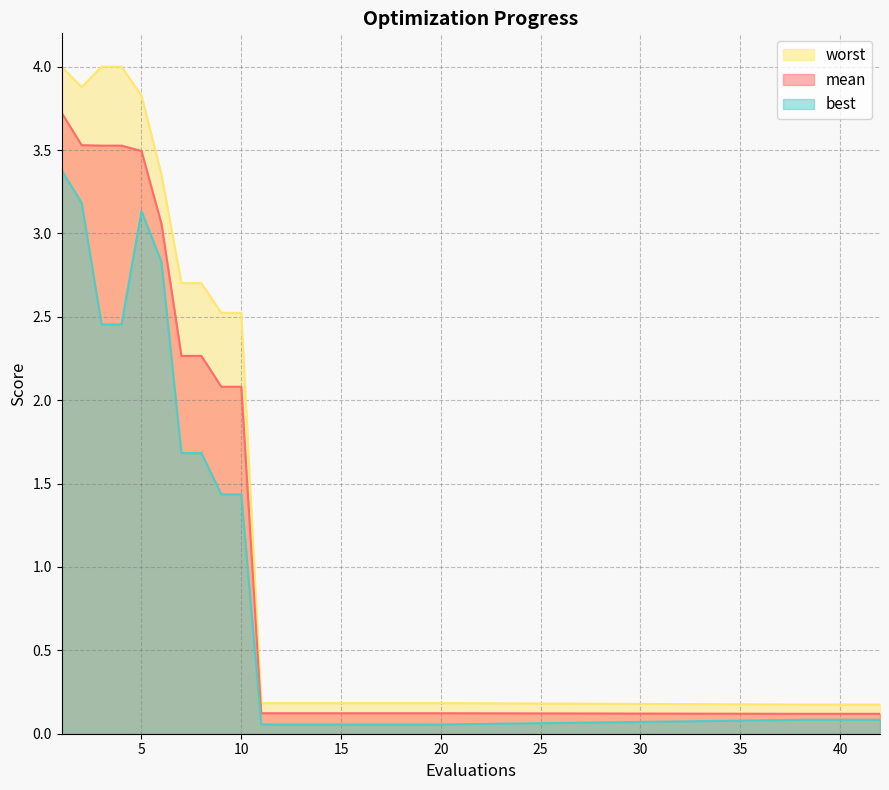

Where is best nearest to the value 1?

9